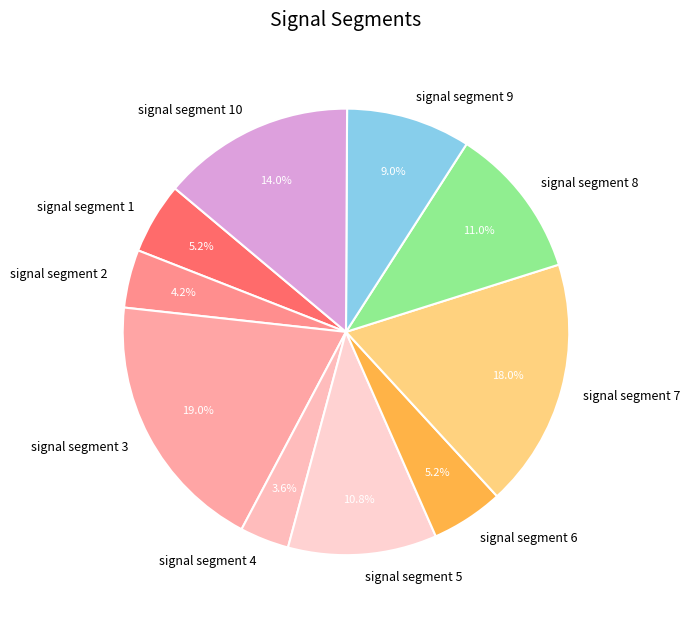

To the nearest percent, what percentage of the pie is signal segment 4?

4%